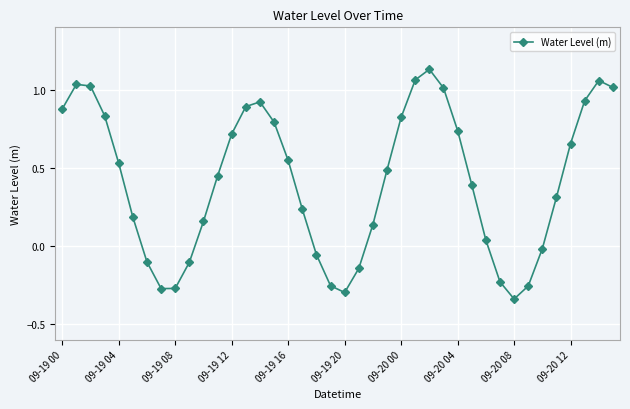

What is the difference between the maximum and second lowest values?

1.4